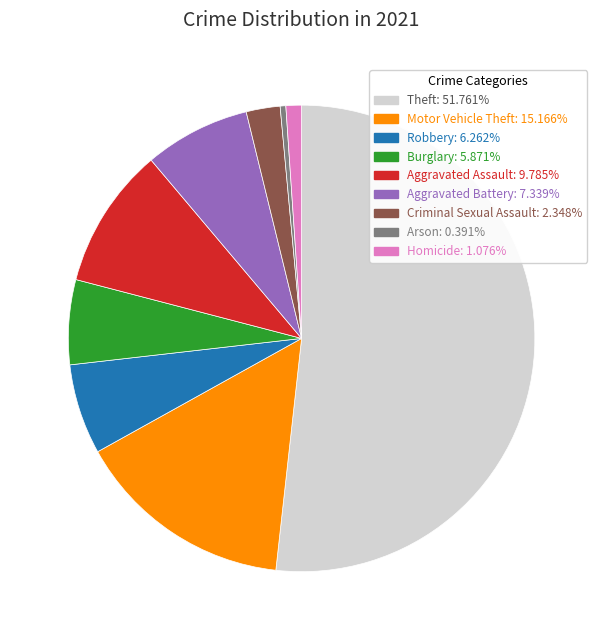

Is the sum of Robbery: 6.262% and Aggravated Assault: 9.785% greater than half?

No